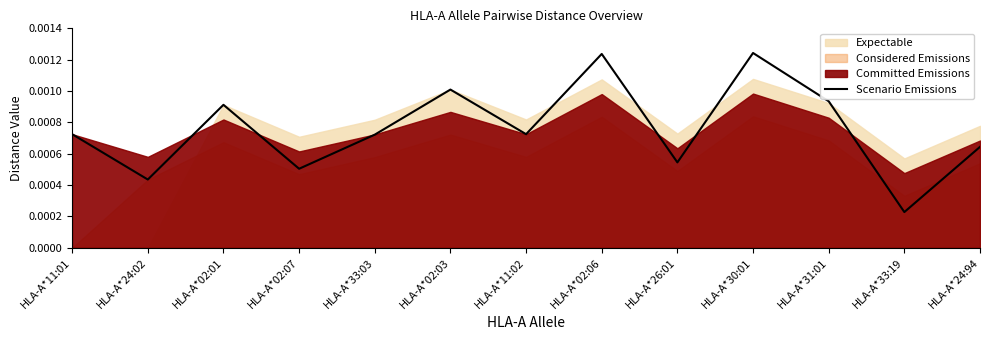

Rank the categories by value from lowest to highest.

HLA-A*33:19, HLA-A*24:02, HLA-A*02:07, HLA-A*26:01, HLA-A*24:94, HLA-A*33:03, HLA-A*11:01, HLA-A*11:02, HLA-A*02:01, HLA-A*31:01, HLA-A*02:03, HLA-A*02:06, HLA-A*30:01